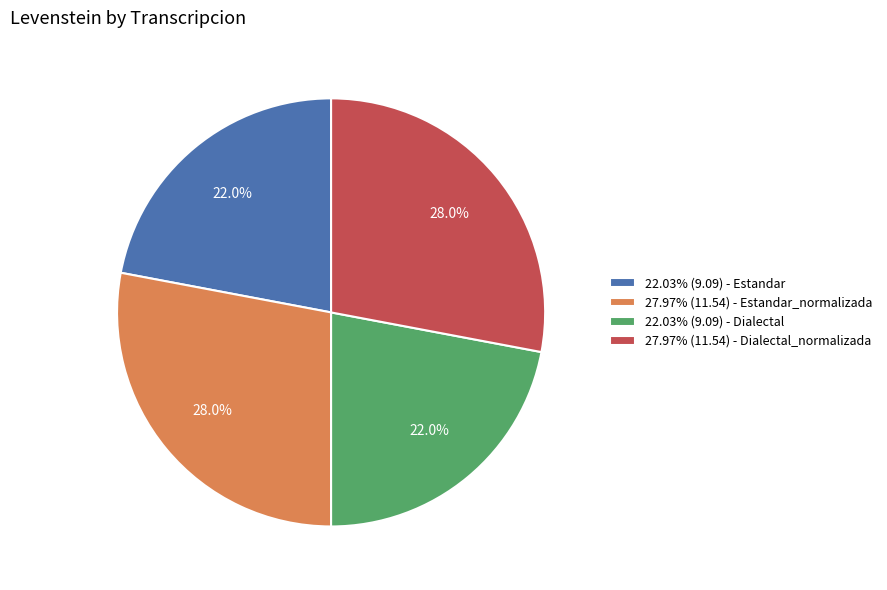

Does 22.03% (9.09) - Estandar represent more than half of the total?

No